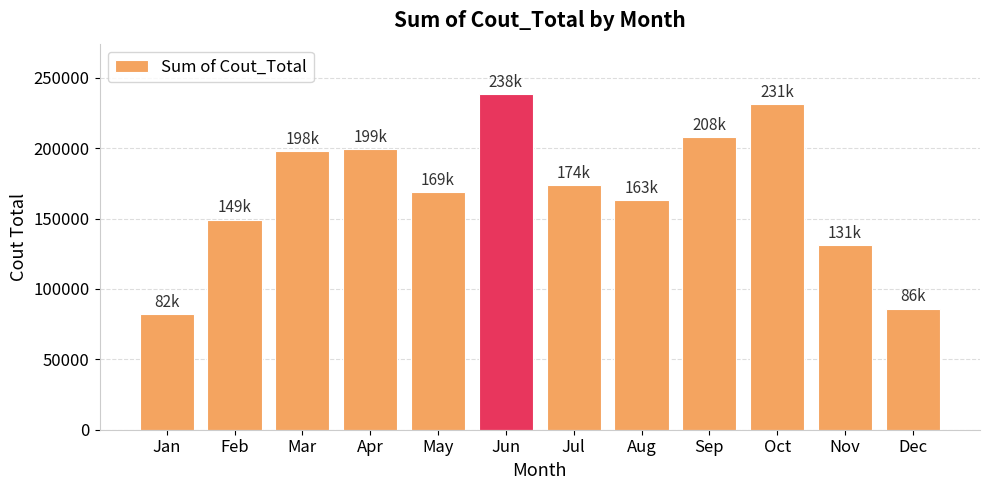

What is the maximum value shown in the chart?

238492.0